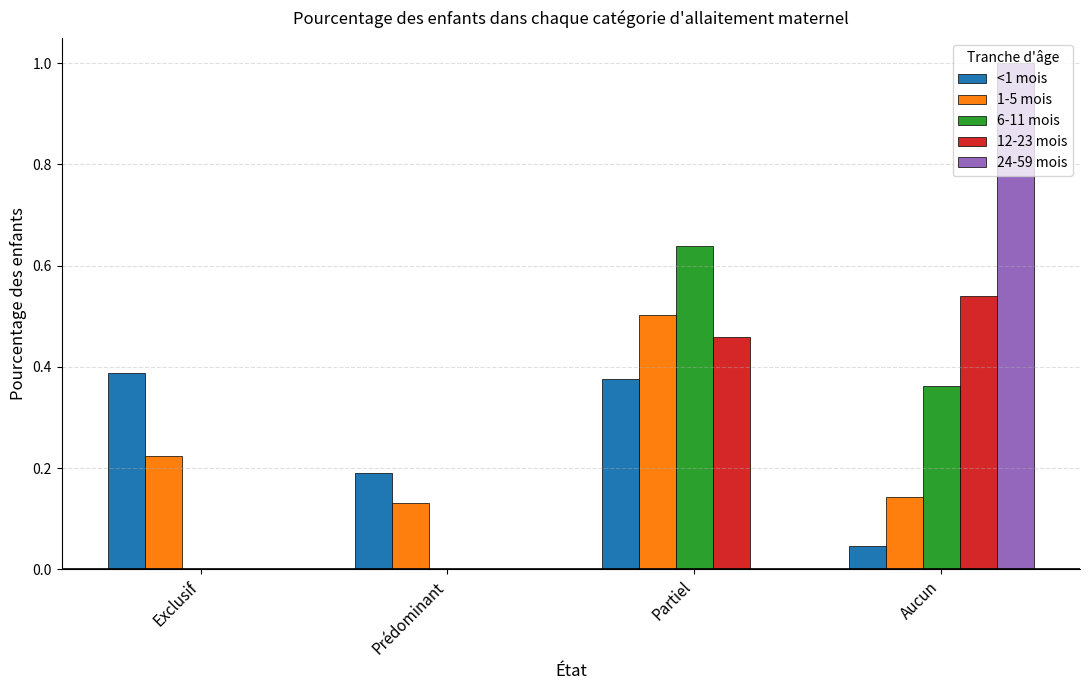

True or false: 1-5 mois has a value of 0.2 at Exclusif.

True